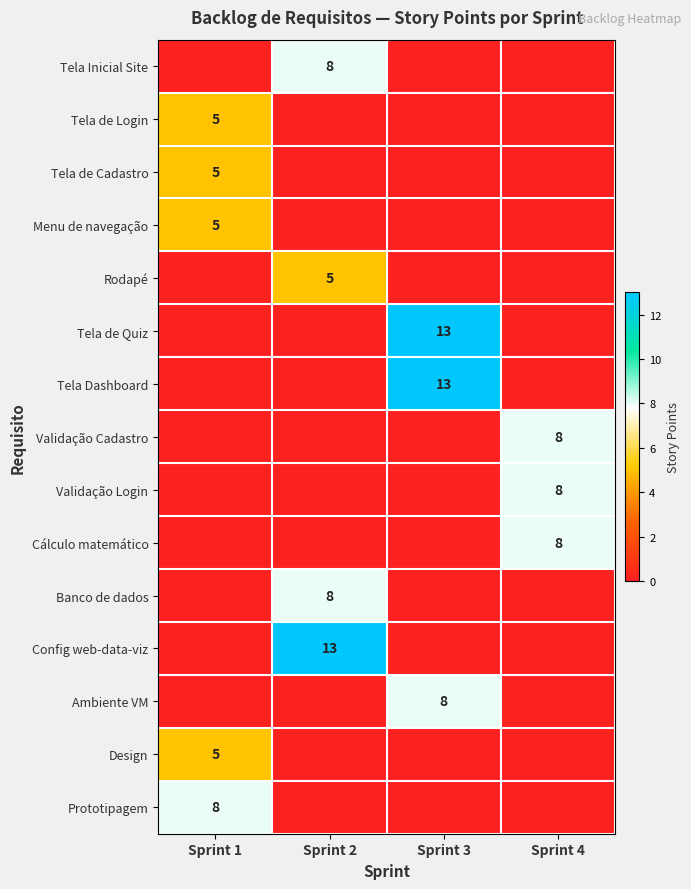

Is it true that Config web-data-viz equals 13 at Sprint 2?

True